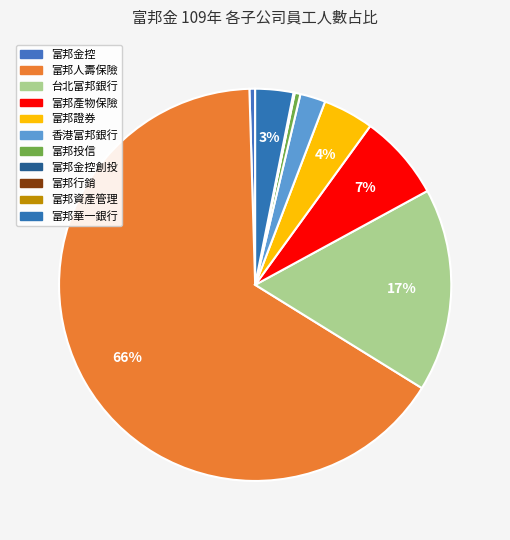

What is the largest slice in the pie chart?

富邦人壽保險